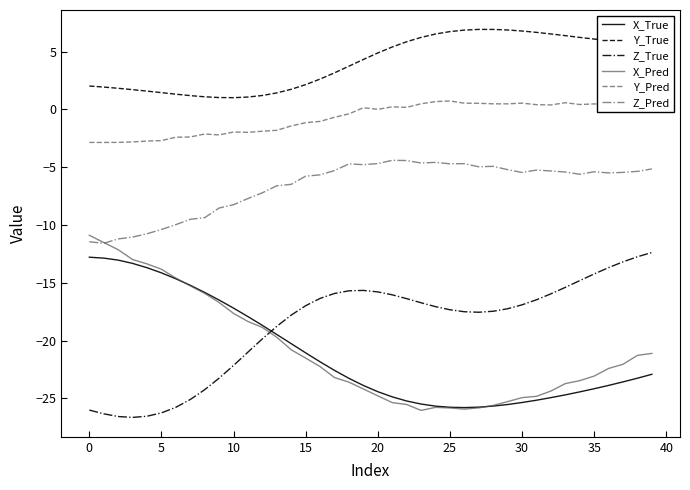

What is the greatest value displayed?

6.9